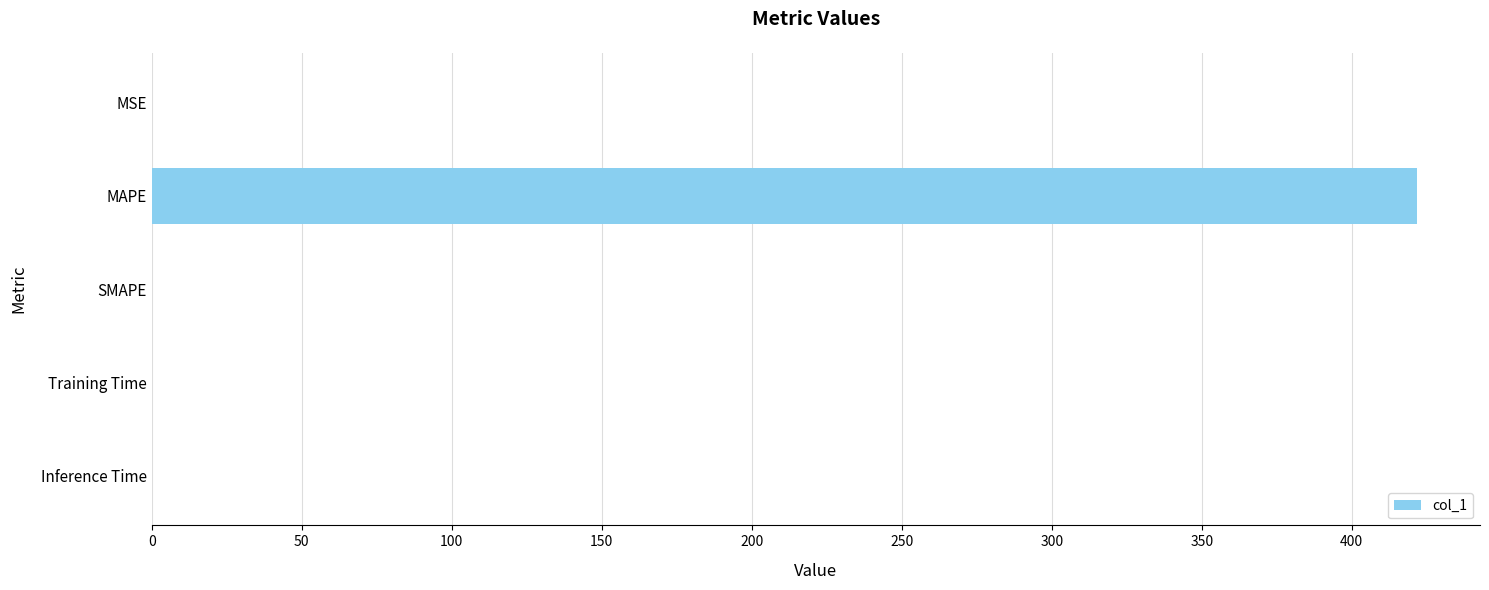

Is it true that the value at SMAPE is 289.8?

False